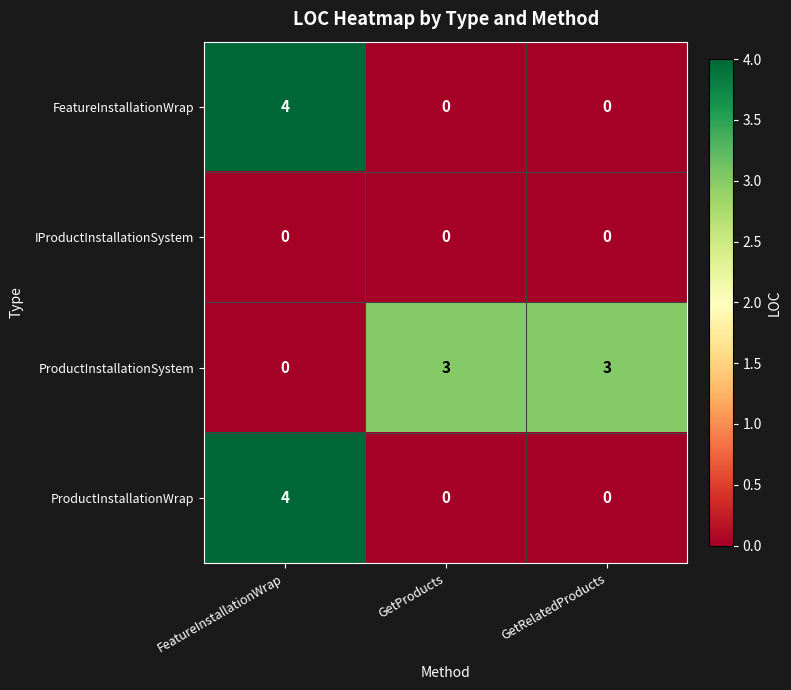

What is the spread (max minus min) of values at GetRelatedProducts?

3